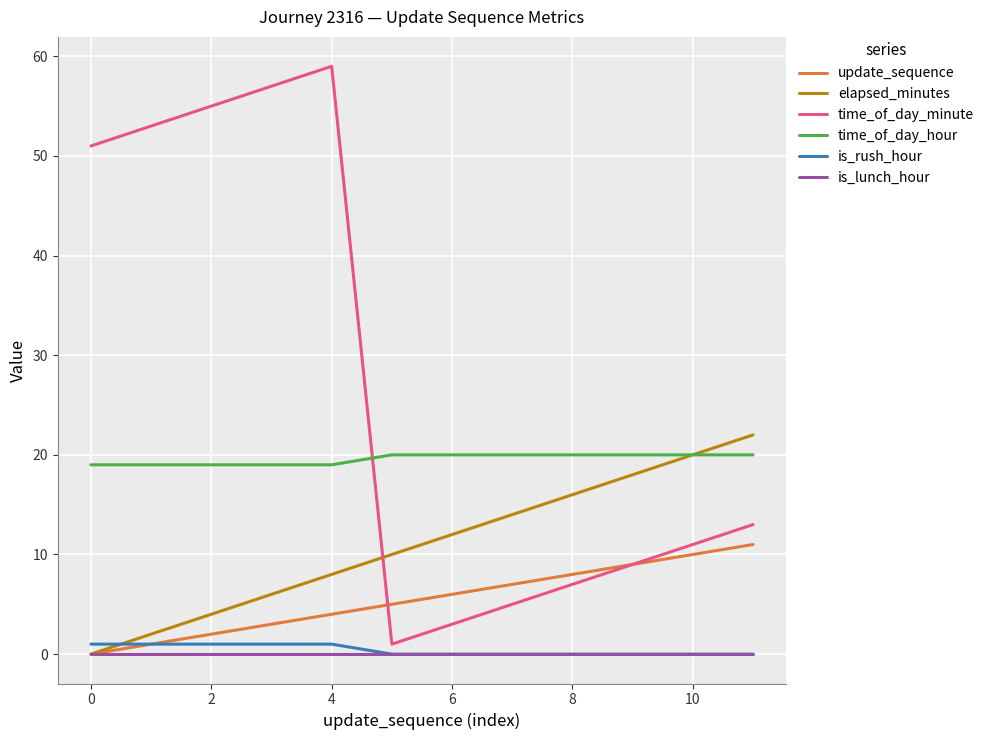

Which series has the largest total across all categories?

time_of_day_minute